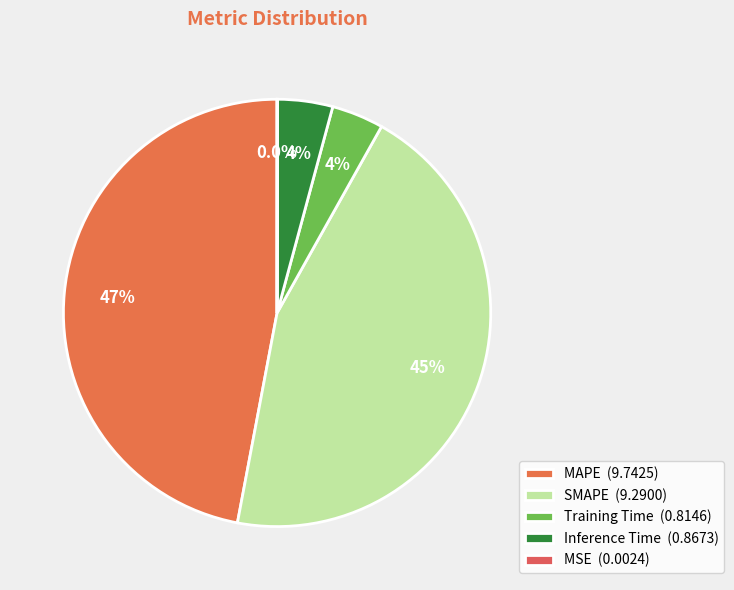

The MAPE slice represents 47% of the pie. True or false?

True